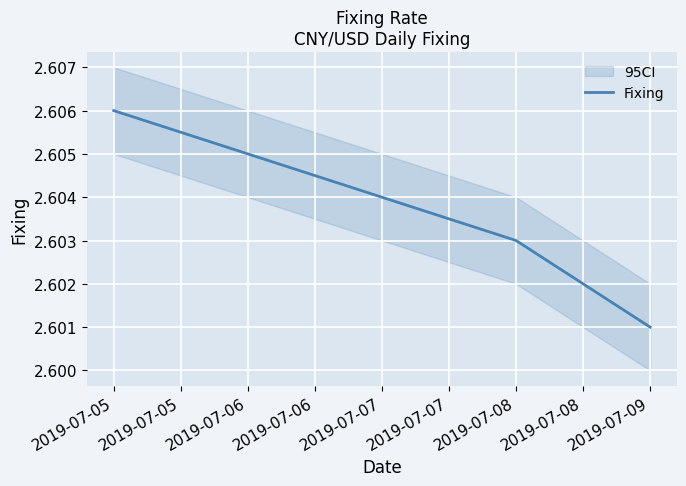

Is it true that Fixing equals 0.5 at 2019-07-05?

False